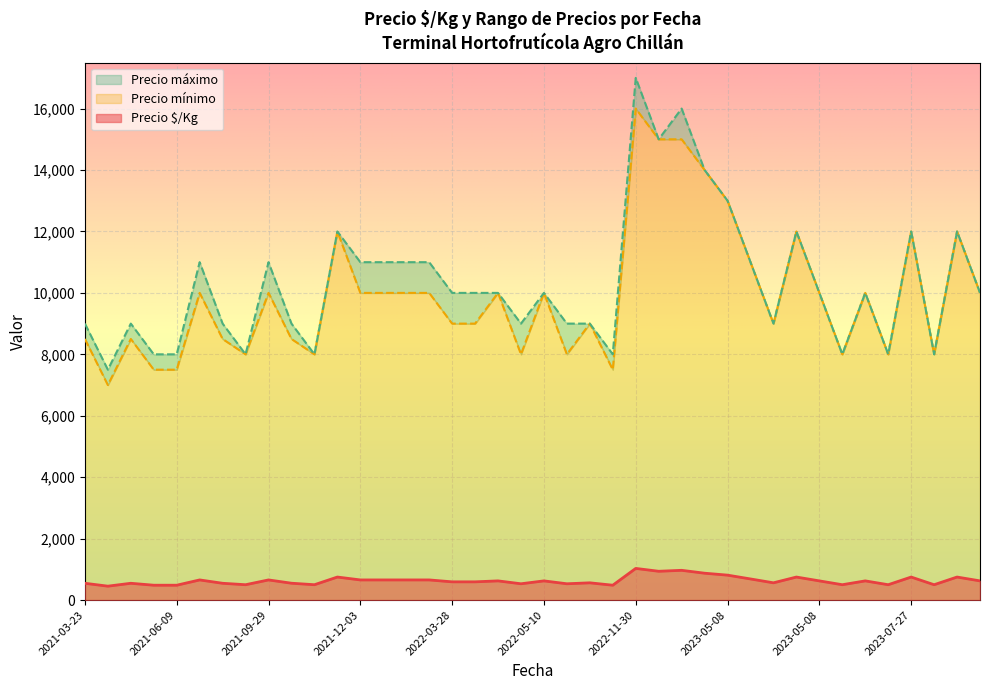

How many lines are shown in the chart?

3